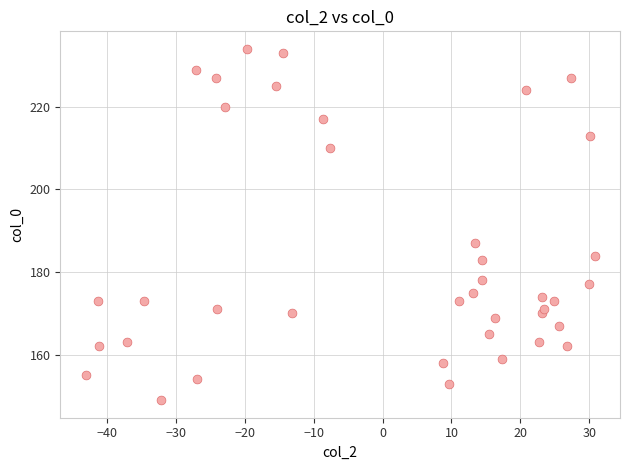

What is the range of Y values (max minus min)?

85